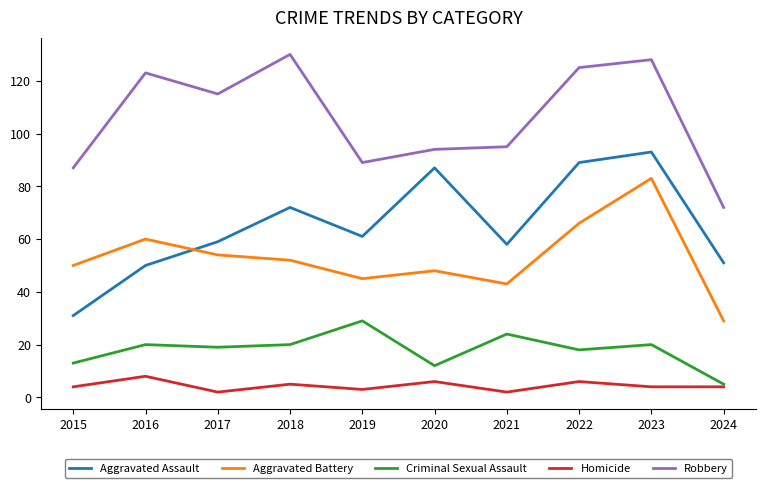

Where is the first local maximum for Aggravated Assault?

2018